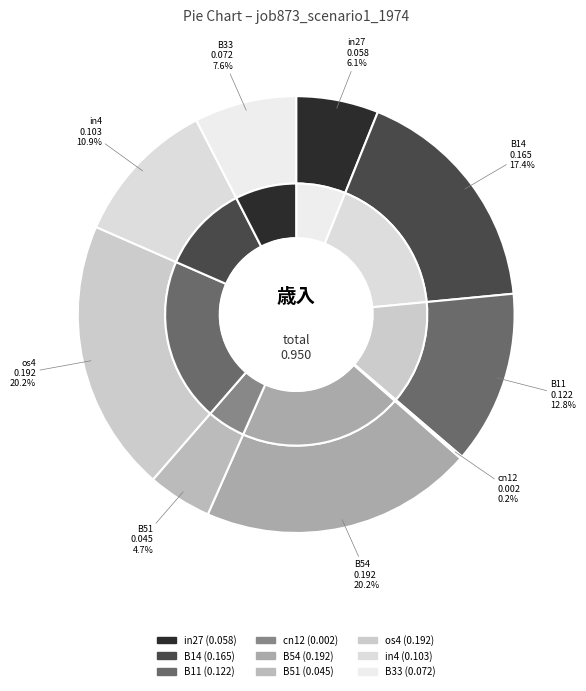

What is the total percentage of cn12 and B14?

17.5%